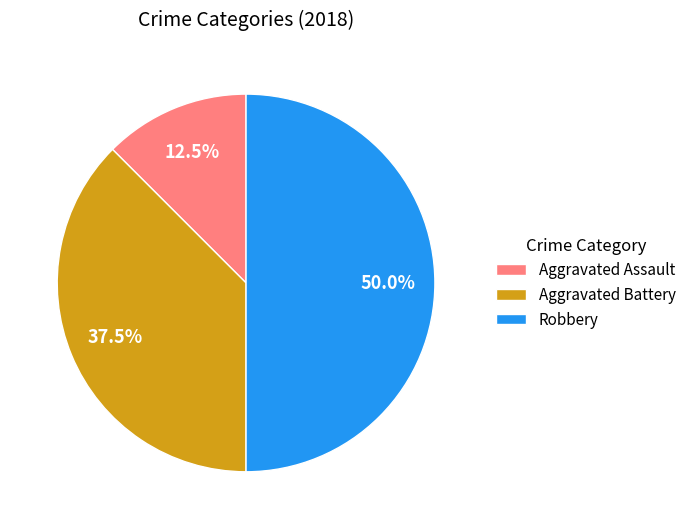

What is the ratio of the value at Robbery to the value at Aggravated Assault?

4.0